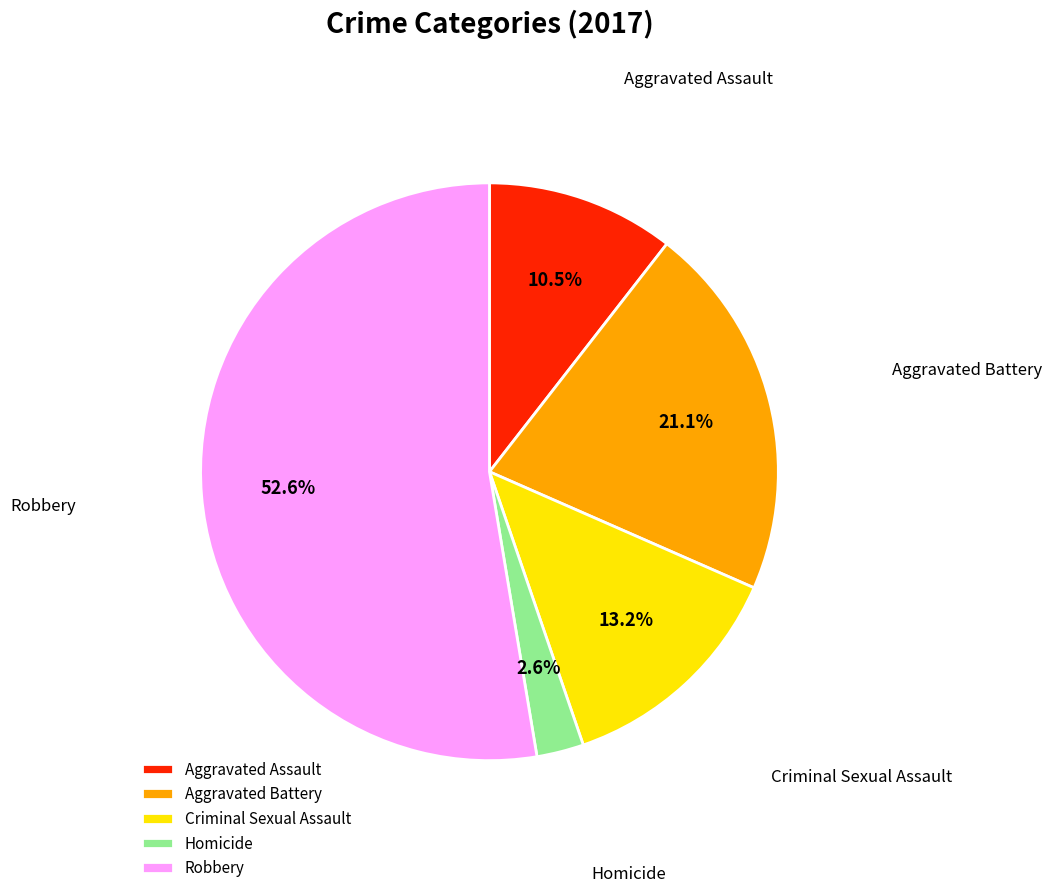

To the nearest percent, what is the combined percentage of Aggravated Assault and Aggravated Battery?

32%